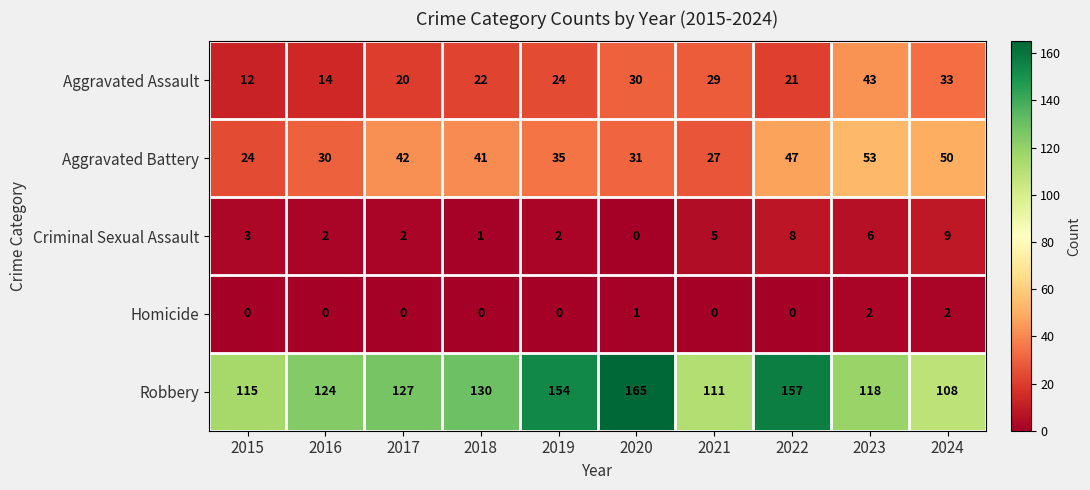

Which series has the largest range (max minus min)?

Robbery